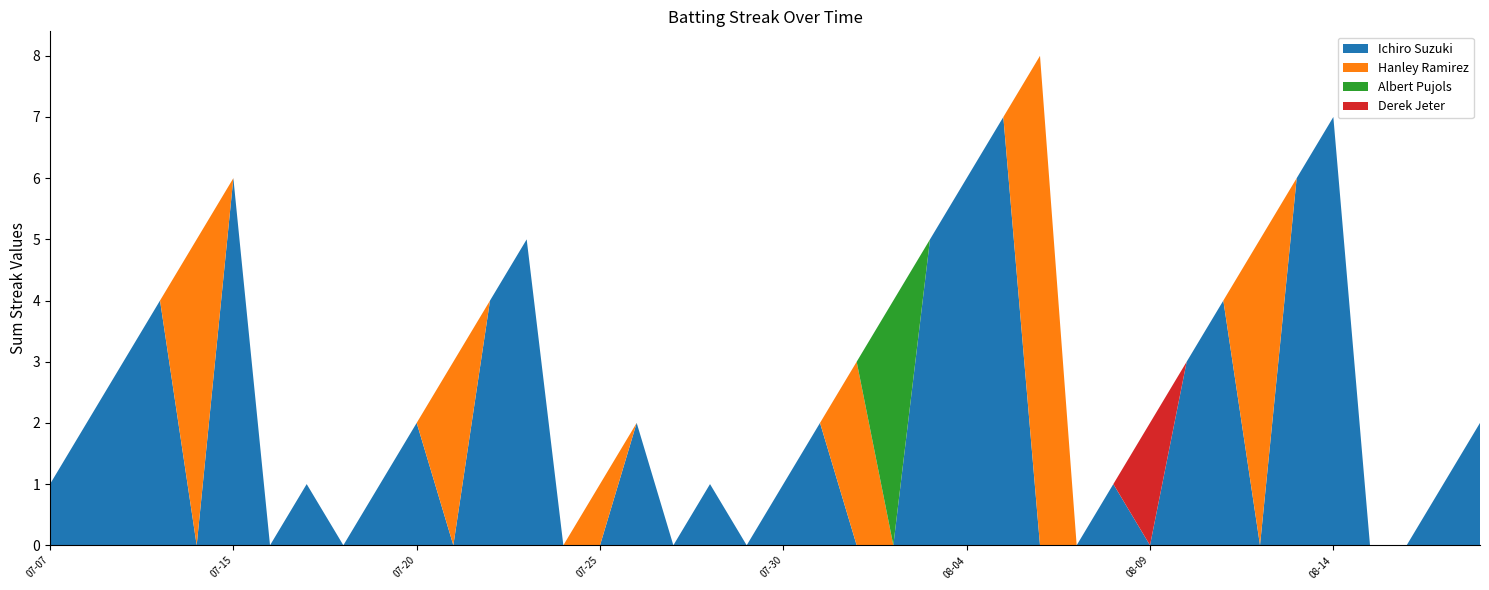

Reading left to right, list all the values displayed in this chart.

Ichiro Suzuki: 1	2	3	4	0	6	0	1	0	1	2	0	4	5	0	0	2	0	1	0	1	2	0	0	5	6	7	0	0	1	0	3	4	0	6	7	0	0	1	2
Hanley Ramirez: 0	0	0	0	5	0	0	0	0	0	0	3	0	0	0	1	0	0	0	0	0	0	3	0	0	0	0	8	0	0	0	0	0	5	0	0	0	0	0	0
Albert Pujols: 0	0	0	0	0	0	0	0	0	0	0	0	0	0	0	0	0	0	0	0	0	0	0	4	0	0	0	0	0	0	0	0	0	0	0	0	0	0	0	0
Derek Jeter: 0	0	0	0	0	0	0	0	0	0	0	0	0	0	0	0	0	0	0	0	0	0	0	0	0	0	0	0	0	0	2	0	0	0	0	0	0	0	0	0